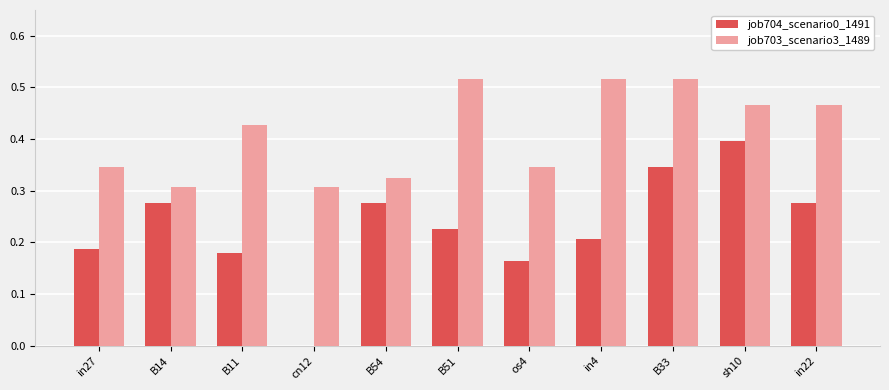

Which series changed the most between os4 and in22?

job703_scenario3_1489